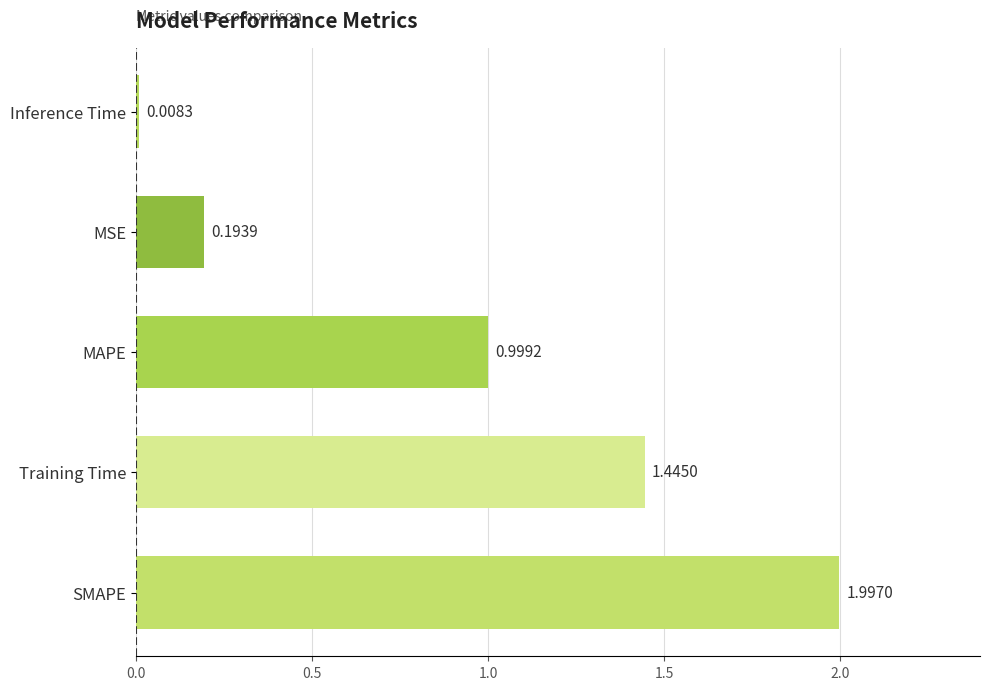

List the labels in order of value, smallest first.

Inference Time, MSE, MAPE, Training Time, SMAPE